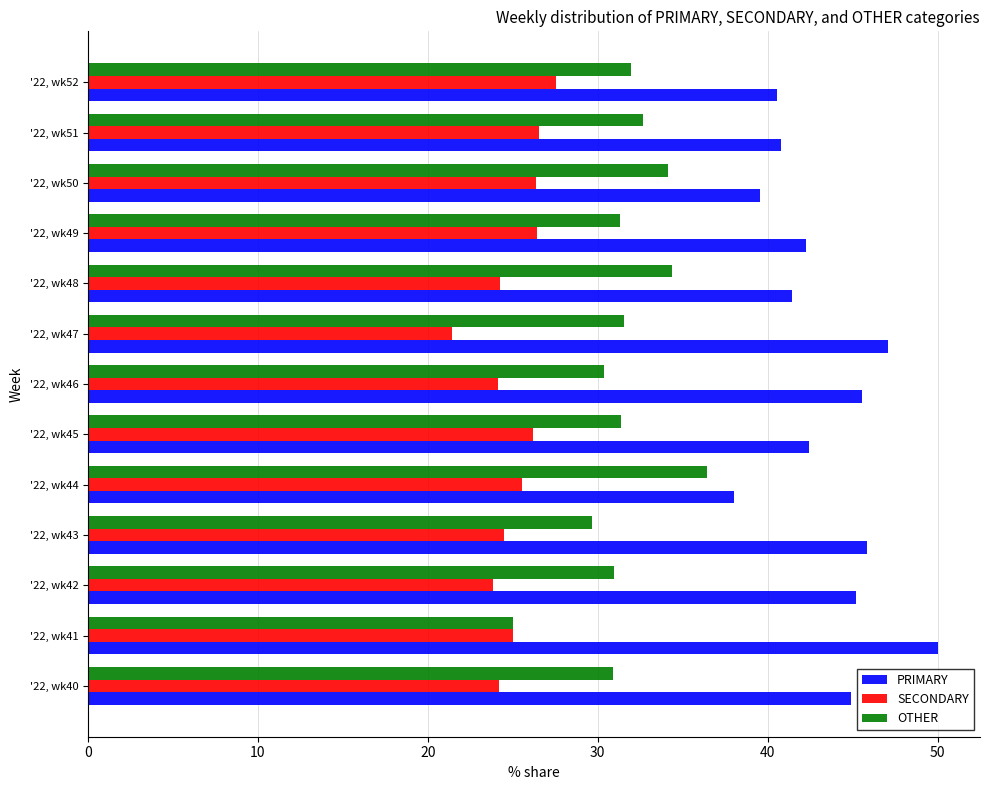

What is the average value of the SECONDARY series?

25.1